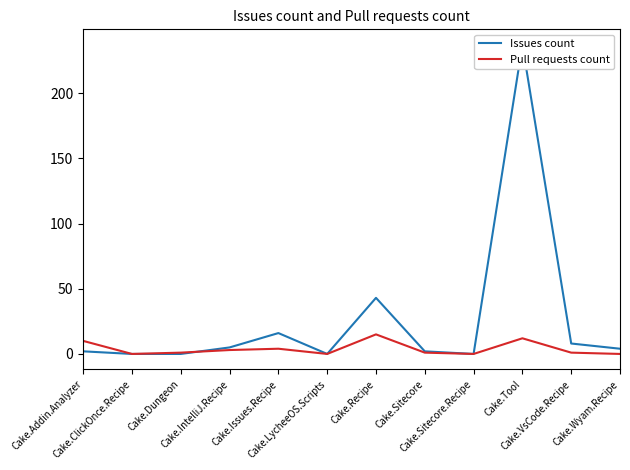

List the labels in order of Pull requests count value, smallest first.

Cake.ClickOnce.Recipe, Cake.LycheeOS.Scripts, Cake.Sitecore.Recipe, Cake.Wyam.Recipe, Cake.Dungeon, Cake.Sitecore, Cake.VsCode.Recipe, Cake.IntelliJ.Recipe, Cake.Issues.Recipe, Cake.Addin.Analyzer, Cake.Tool, Cake.Recipe